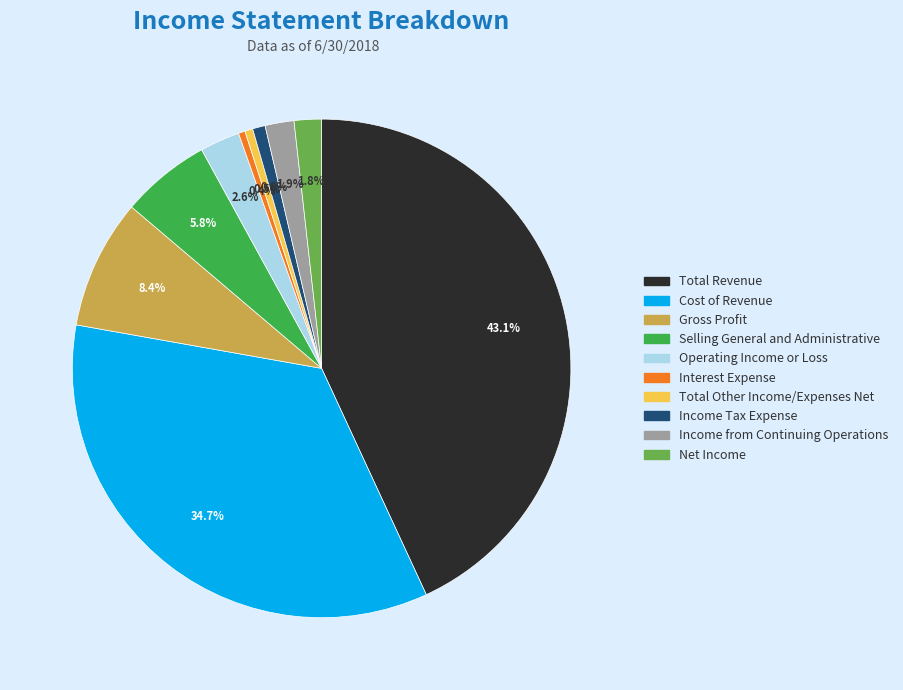

Count the number of slices in the pie.

10